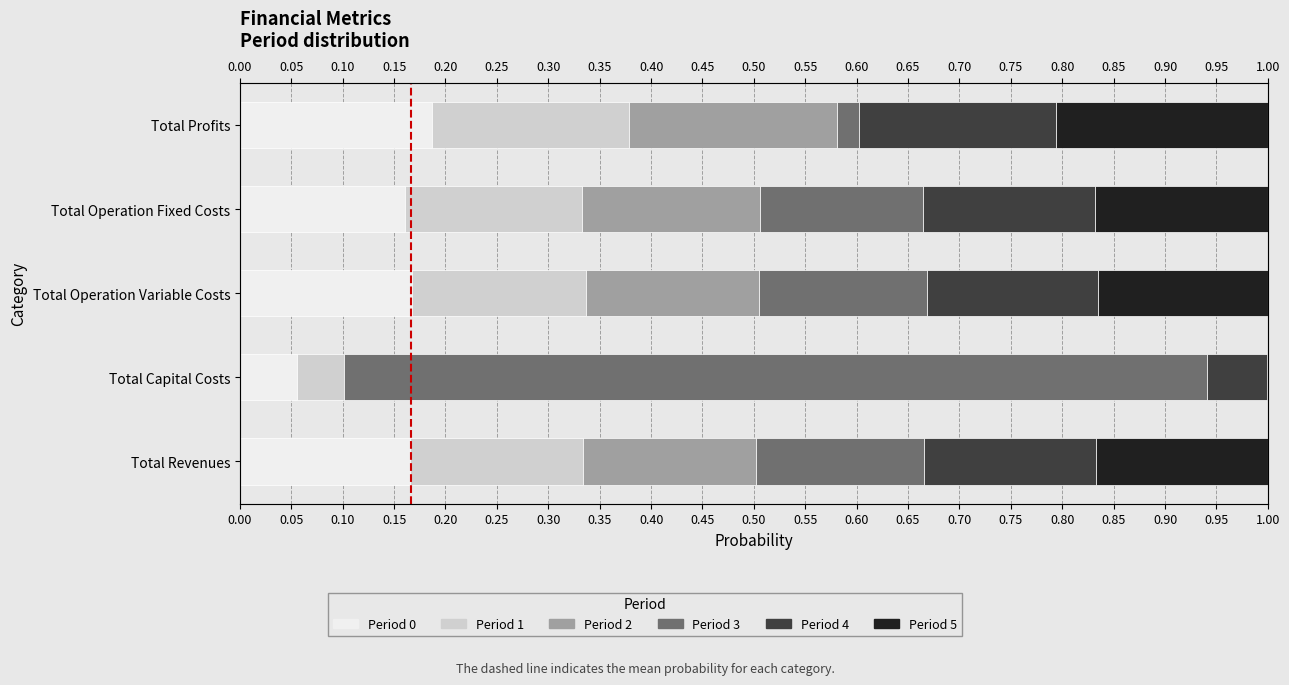

Count the Period 1 values in the range 0 to 1.

5